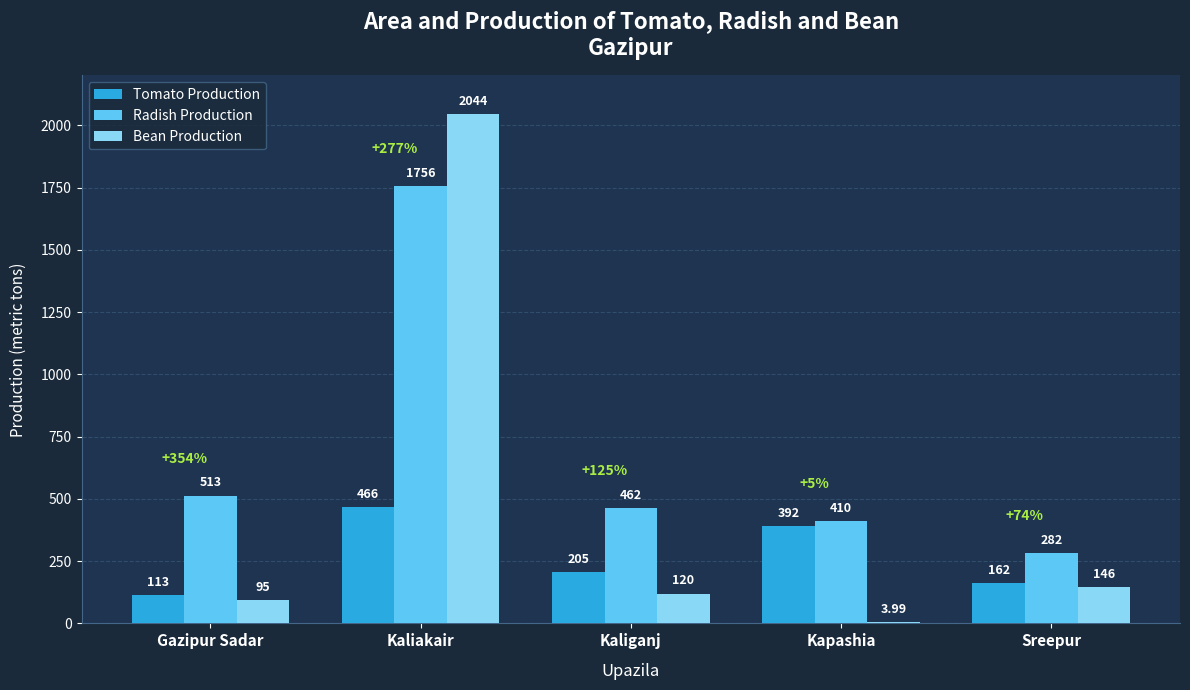

Are the bars grouped side by side (vs. stacked)?

Yes